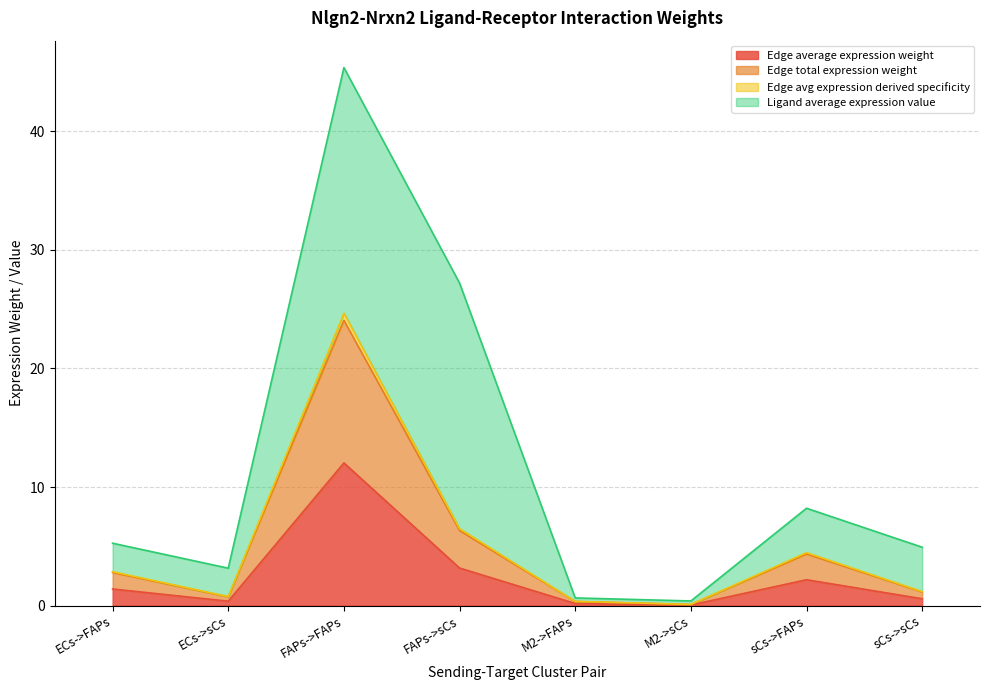

What value does the Edge avg expression derived specificity series have at ECs->sCs?

0.8